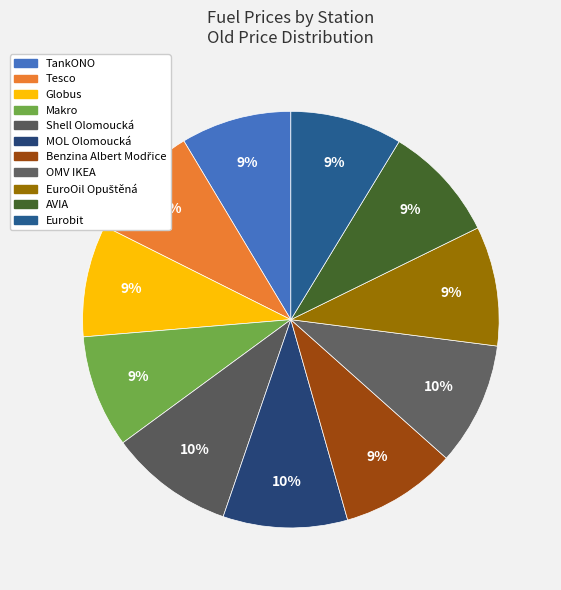

True or false: MOL Olomoucká accounts for 10% of the total.

True